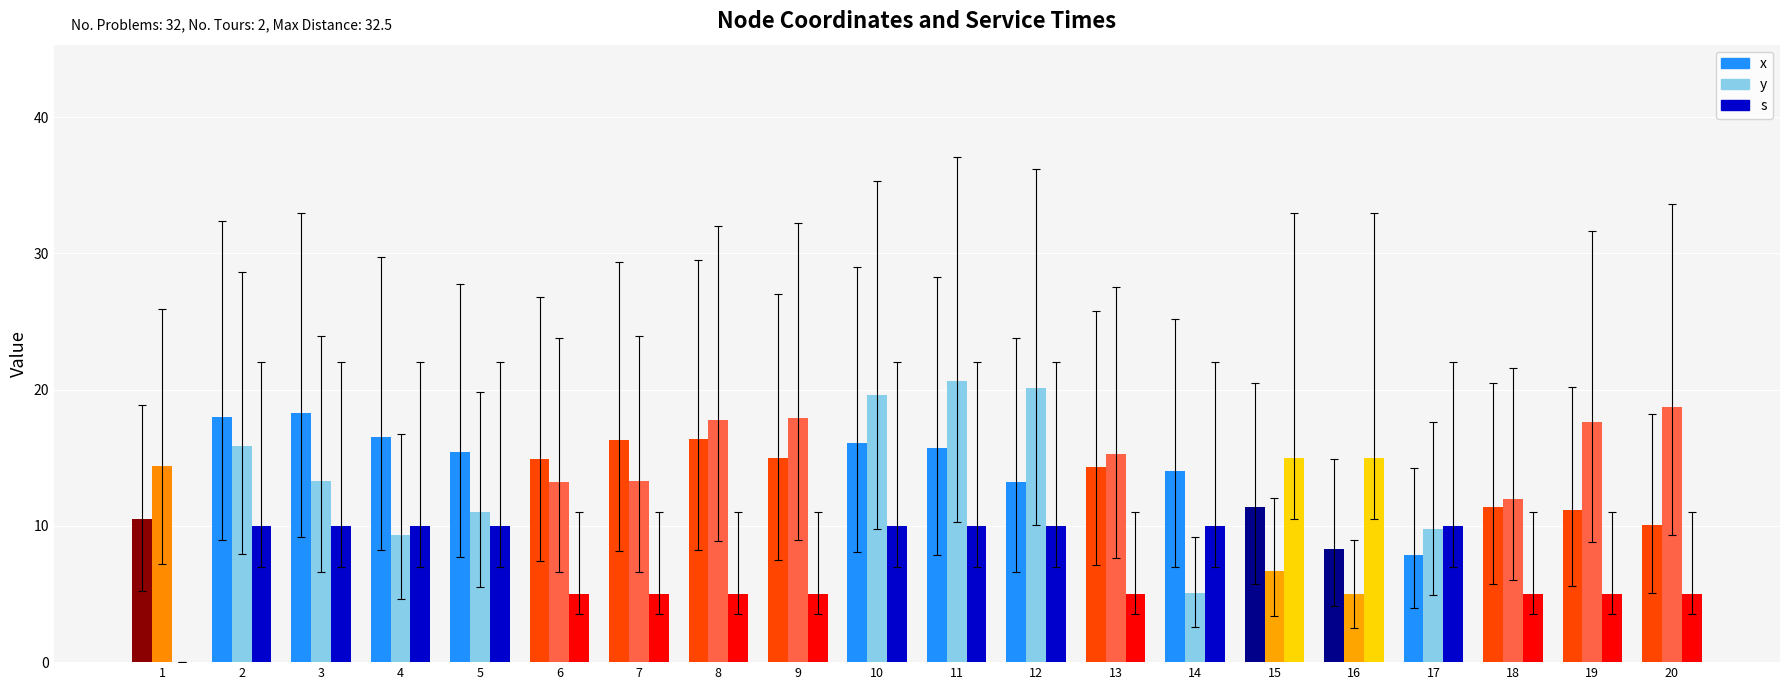

How many groups of bars are there?

20